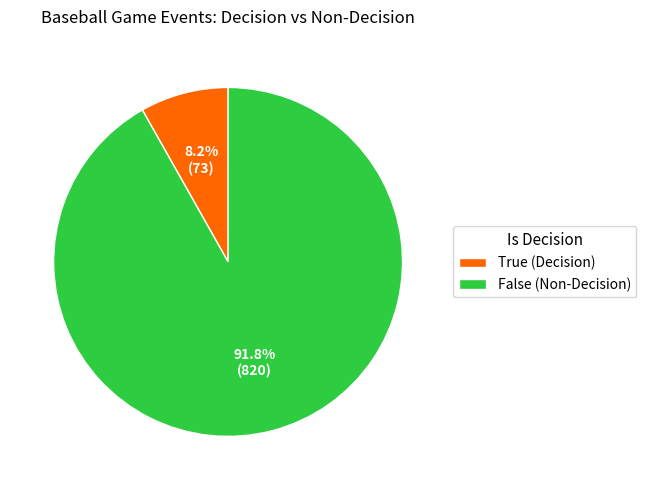

Is the sum of True and False greater than half?

Yes